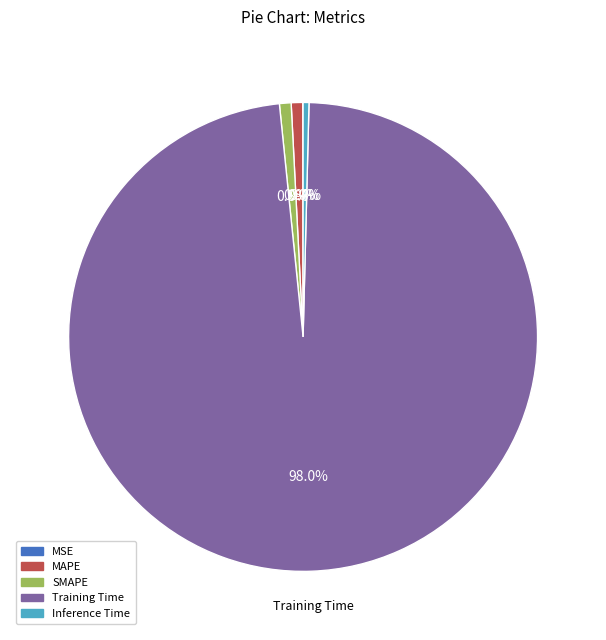

Is it true that SMAPE is 1% of the pie?

True